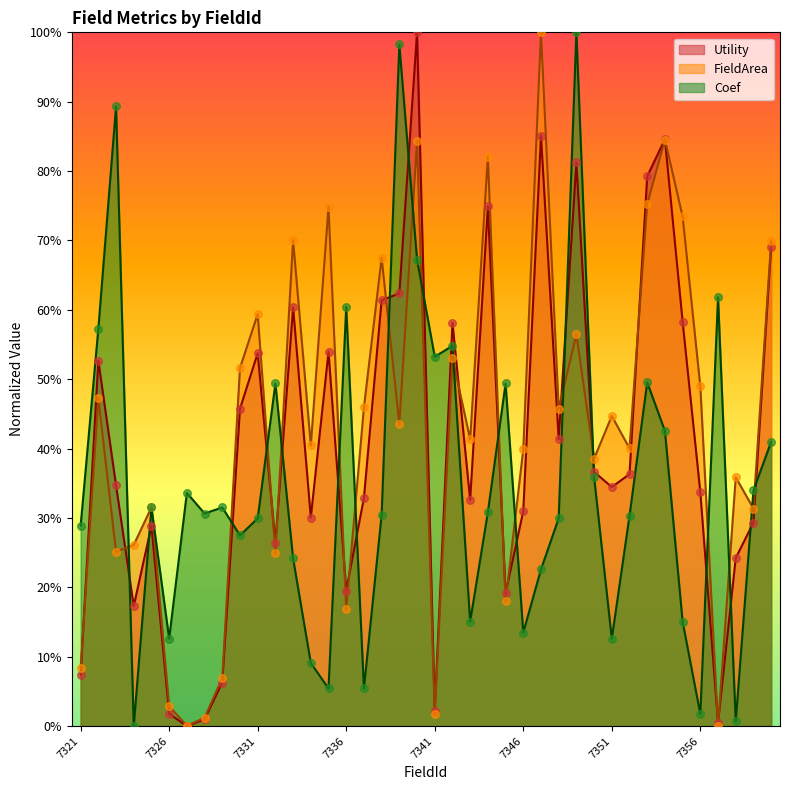

Is the value of Coef at 7347 greater than the value of Utility at 7347?

No